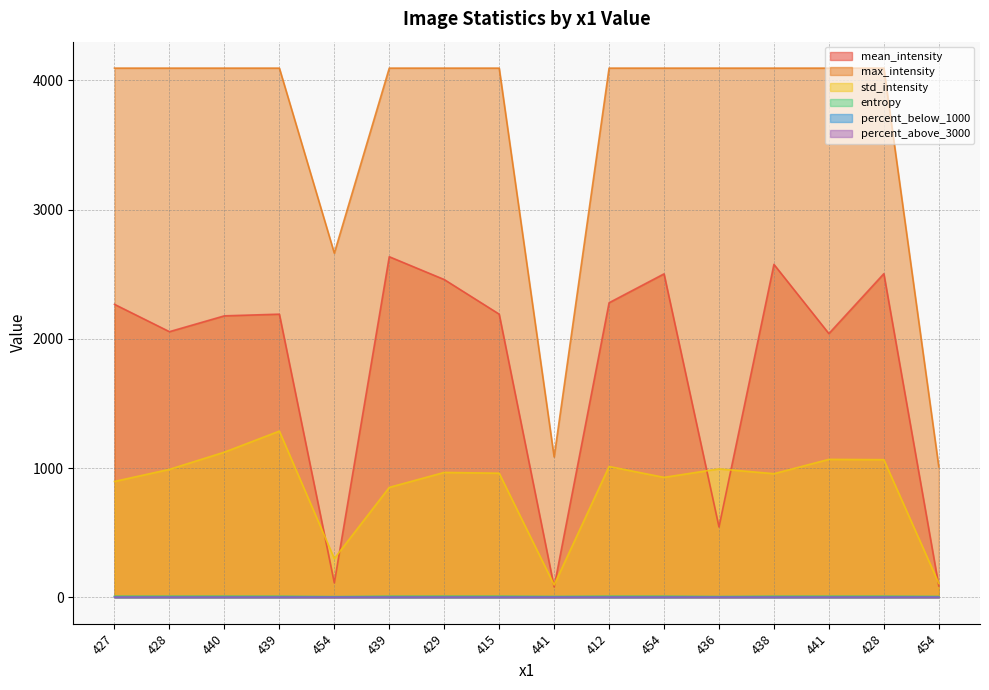

What is the difference between the maximum and second lowest values in the percent_below_1000 series?

0.9